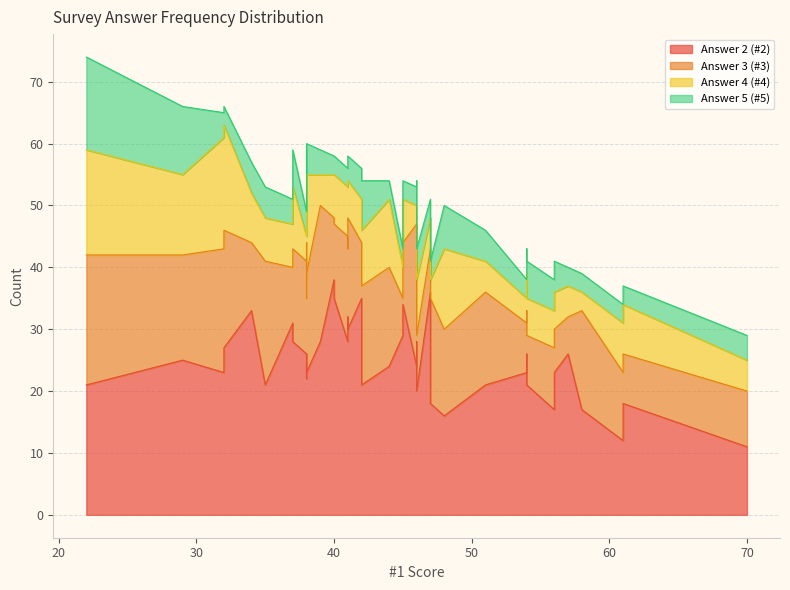

Rank the series by their maximum value, from lowest to highest.

#5, #4, #3, #2